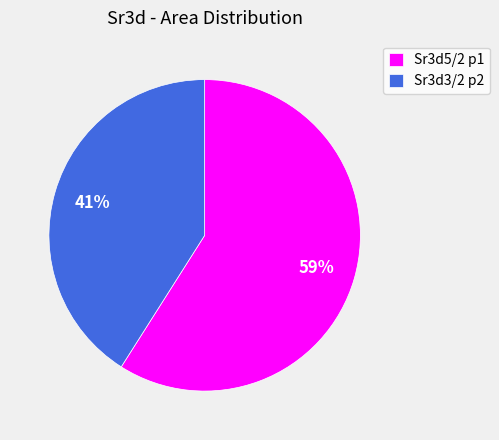

What is the ratio of the value at Sr3d3/2 p2 to the value at Sr3d5/2 p1?

0.7